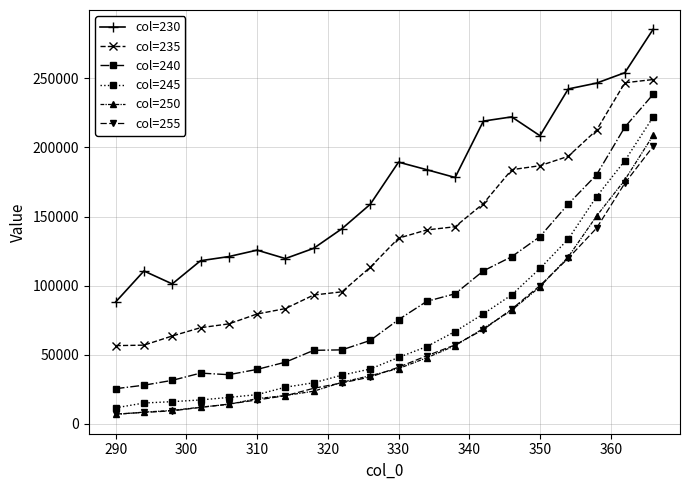

True or false: col=230 and col=255 intersect in this chart.

False